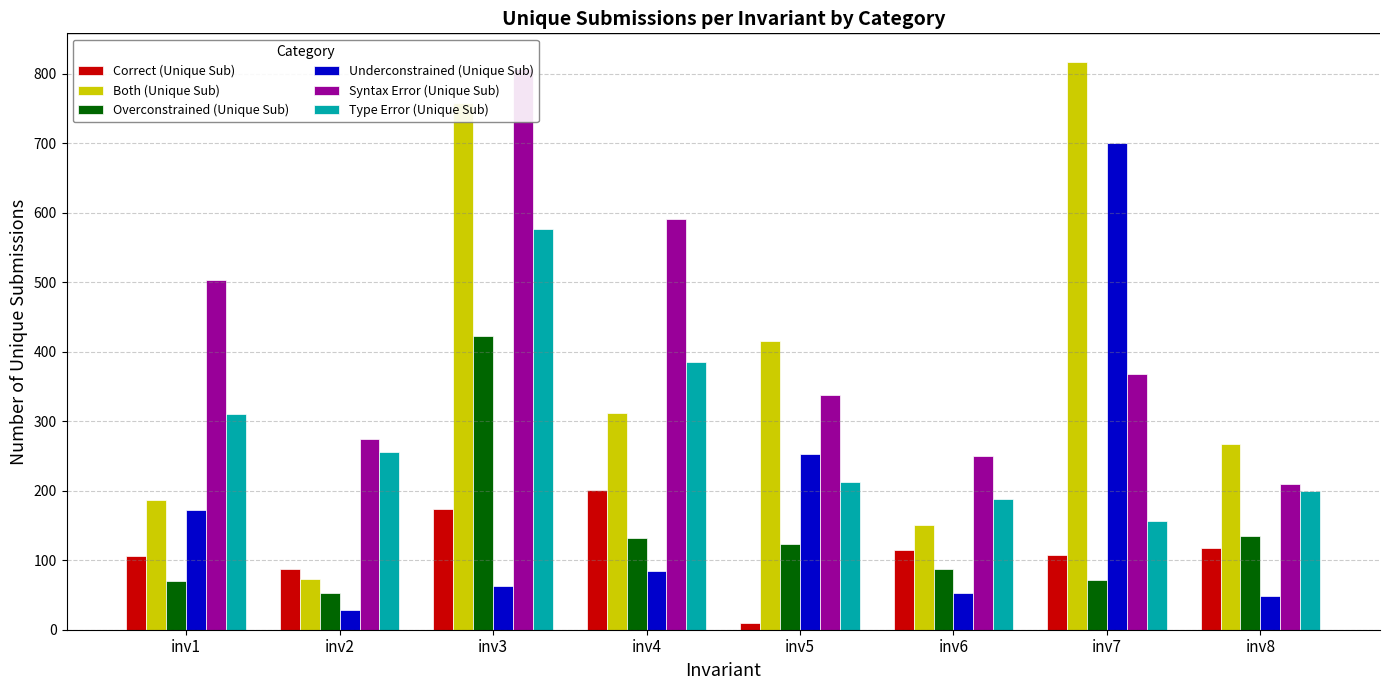

Reading left to right, transcribe all the data shown in this chart.

Correct (Unique Sub): inv1=106	inv2=87	inv3=173	inv4=201	inv5=9	inv6=114	inv7=108	inv8=118
Both (Unique Sub): inv1=187	inv2=73	inv3=757	inv4=312	inv5=416	inv6=150	inv7=817	inv8=267
Overconstrained (Unique Sub): inv1=70	inv2=53	inv3=423	inv4=132	inv5=124	inv6=87	inv7=71	inv8=135
Underconstrained (Unique Sub): inv1=172	inv2=29	inv3=63	inv4=85	inv5=253	inv6=53	inv7=700	inv8=49
Syntax Error (Unique Sub): inv1=503	inv2=275	inv3=807	inv4=591	inv5=338	inv6=250	inv7=368	inv8=209
Type Error (Unique Sub): inv1=310	inv2=255	inv3=576	inv4=385	inv5=212	inv6=188	inv7=157	inv8=200